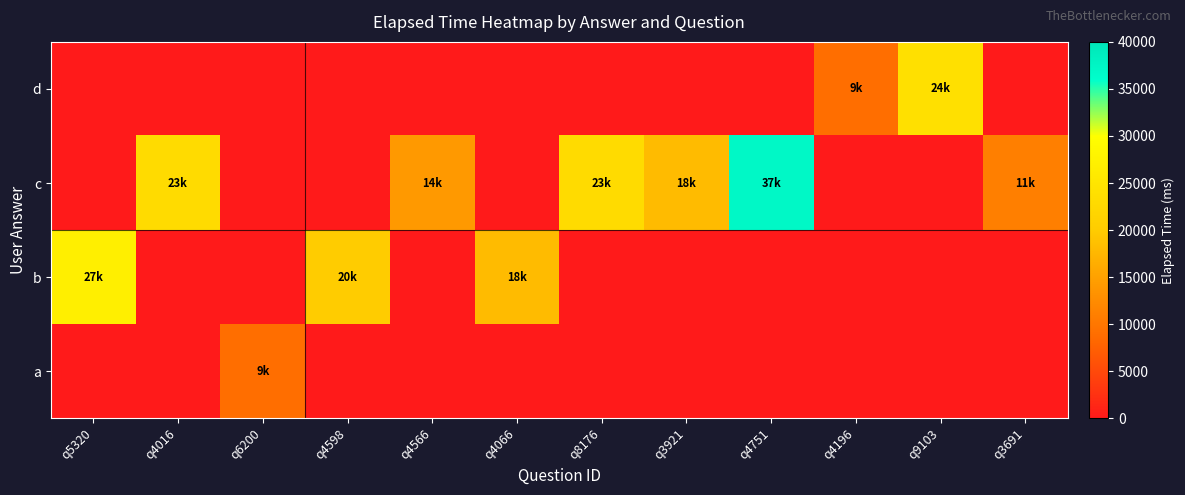

How many categories are shown in the chart?

12